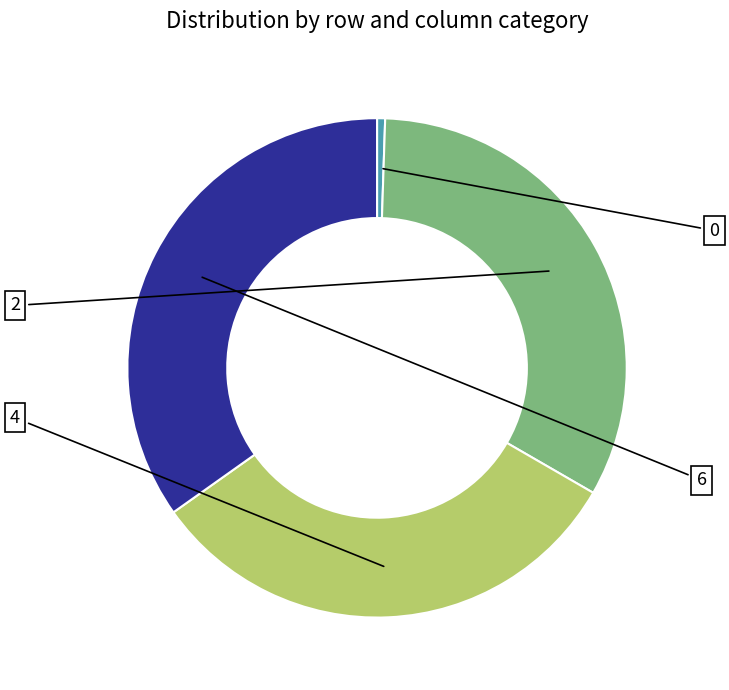

To the nearest percent, what is the difference between the largest and smallest slice percentages?

34%